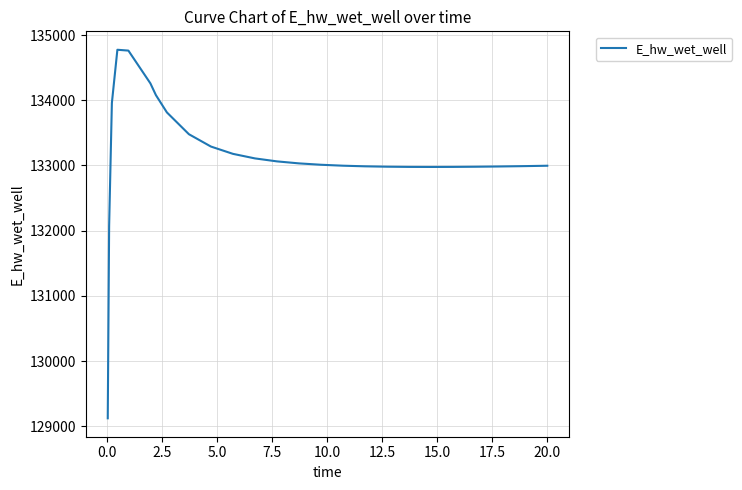

True or false: there are more than 0 points higher than both neighbors.

True